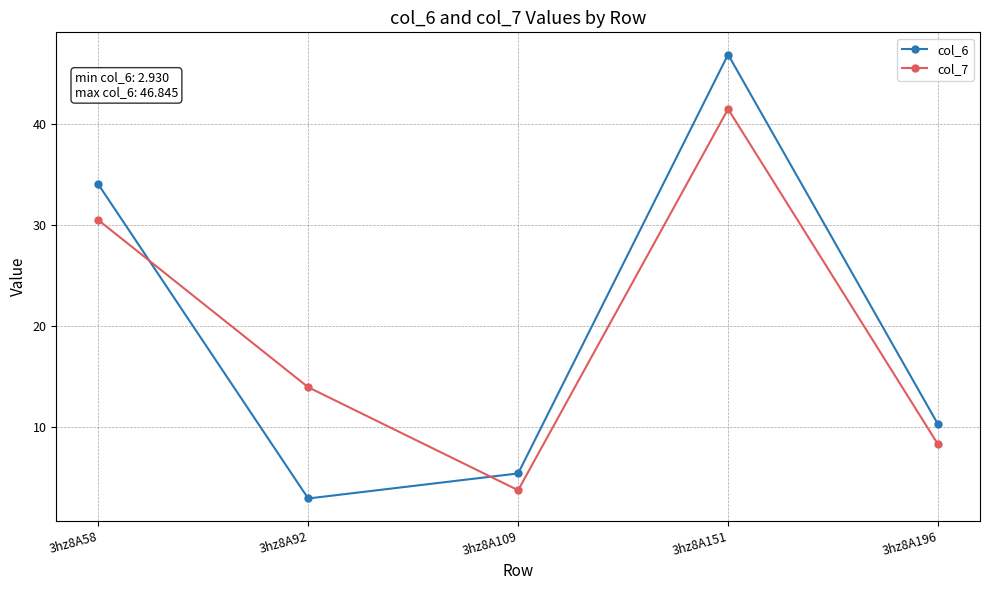

Which category has the lowest value in the col_7 series?

3hz8A109